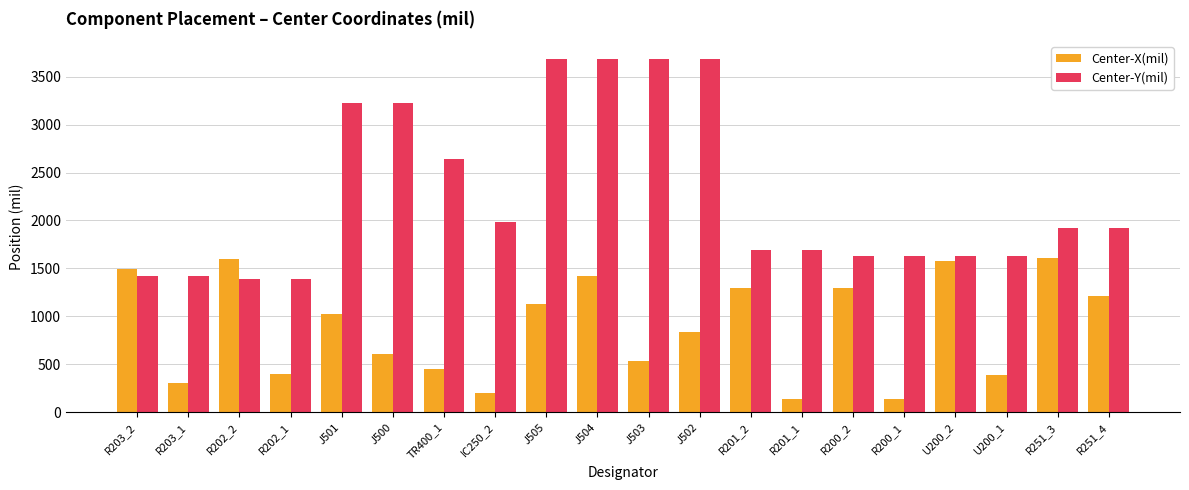

What is the lowest value of the Center-X(mil) series?

135.0